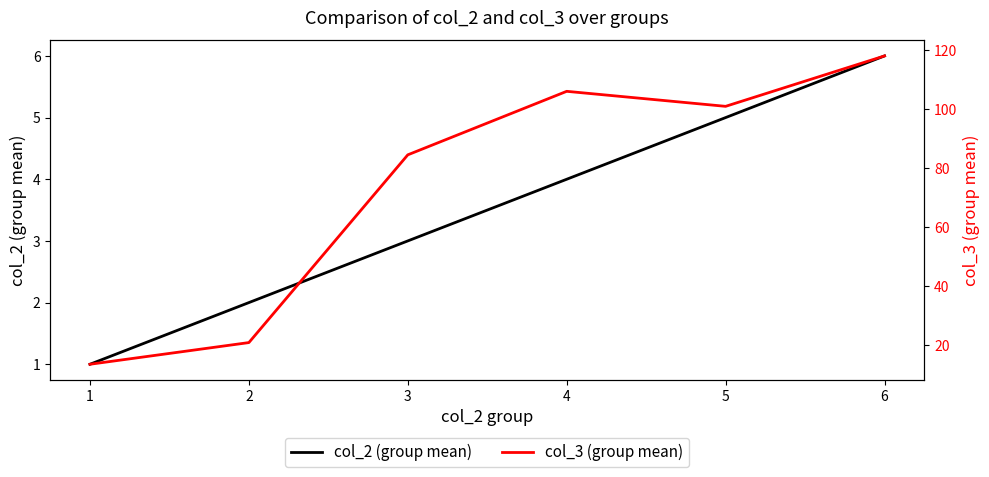

Count the number of categories in the chart.

6